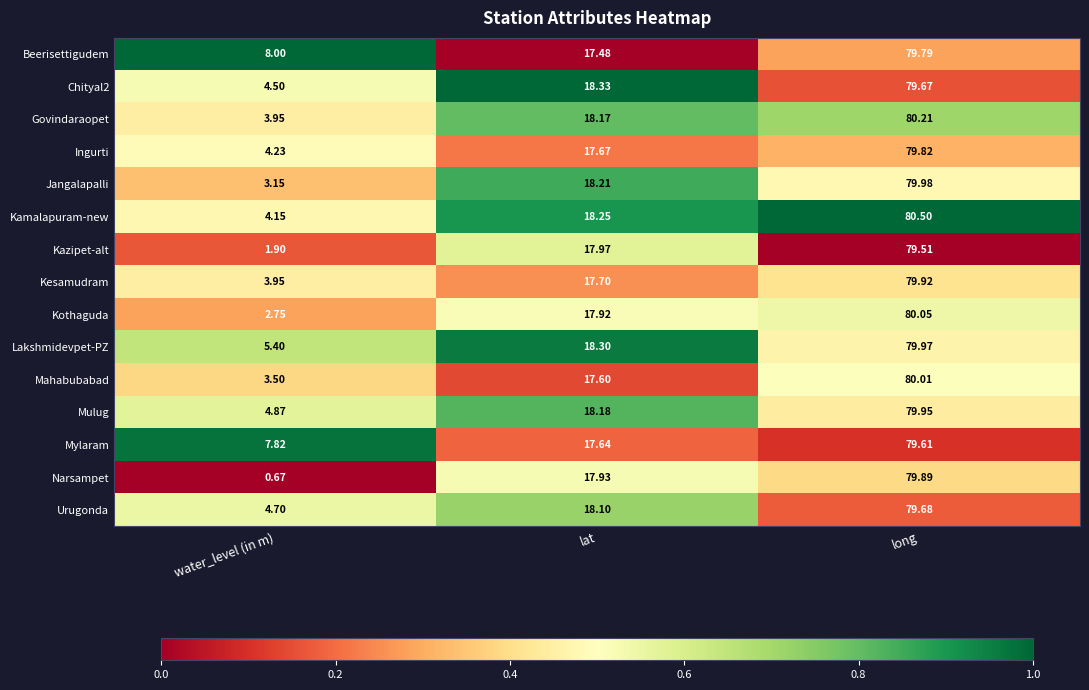

Which category has the lowest value in the Chityal2 series?

water_level (in m)